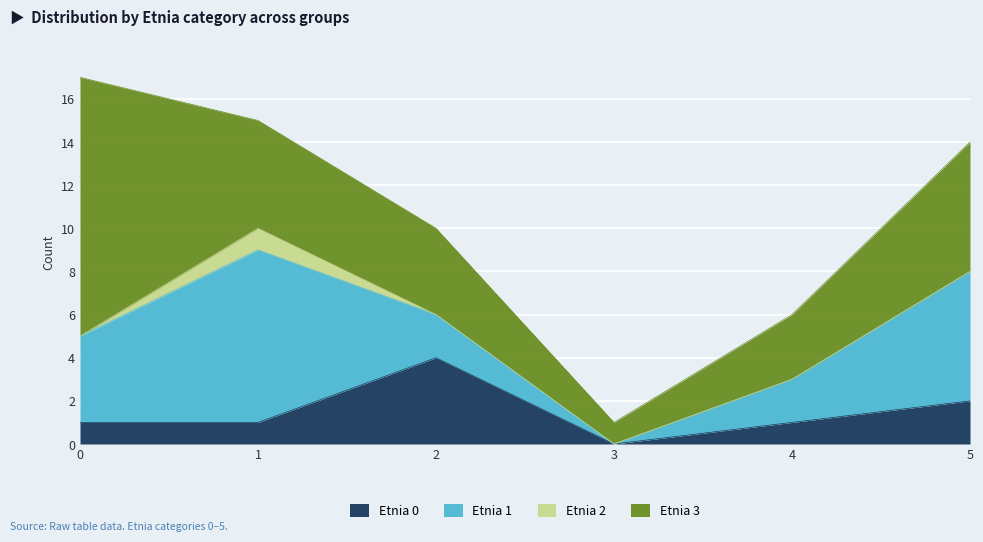

Reading left to right, list all the values displayed in this chart.

Etnia 0: 0=1	1=1	2=4	3=0	4=1	5=2
Etnia 1: 0=4	1=8	2=2	3=0	4=2	5=6
Etnia 2: 0=0	1=1	2=0	3=0	4=0	5=0
Etnia 3: 0=12	1=5	2=4	3=1	4=3	5=6